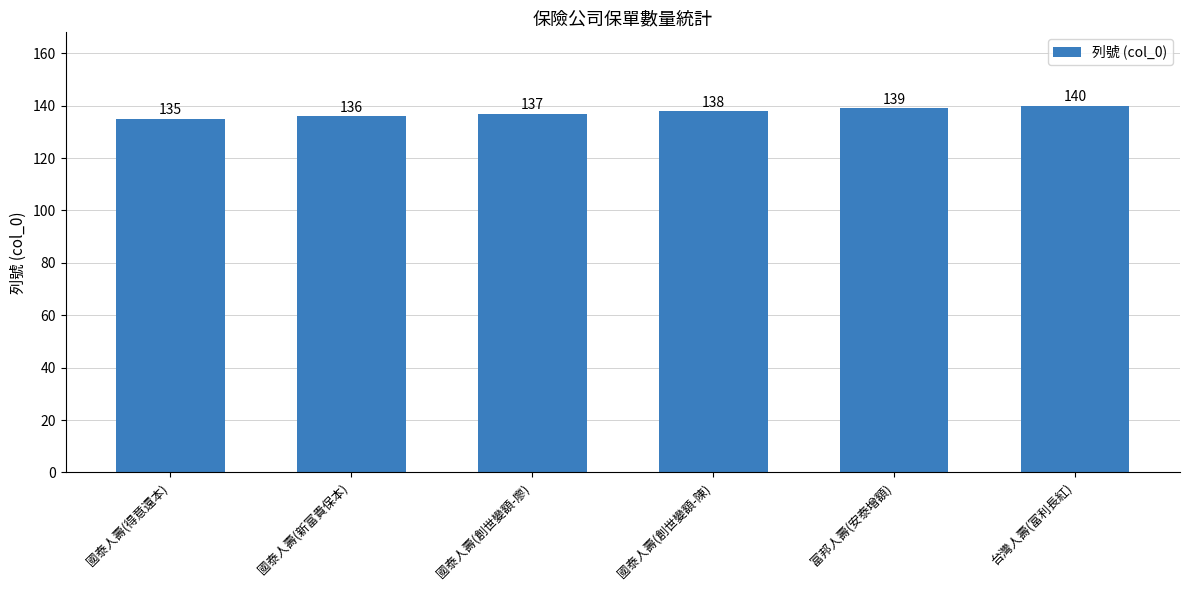

What position from the right is 富邦人壽(安泰增額)?

2